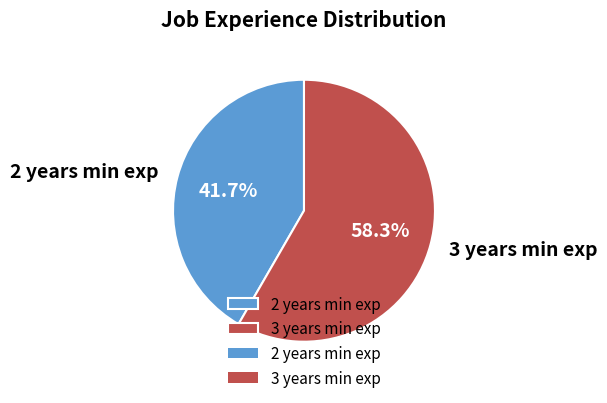

What is the ratio of the value at 3 years min exp to the value at 2 years min exp?

1.4